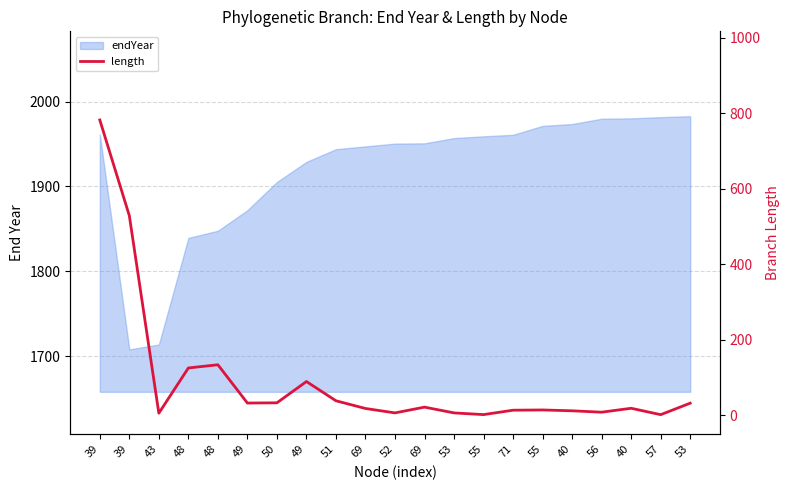

Where does the data first go above 18?

39